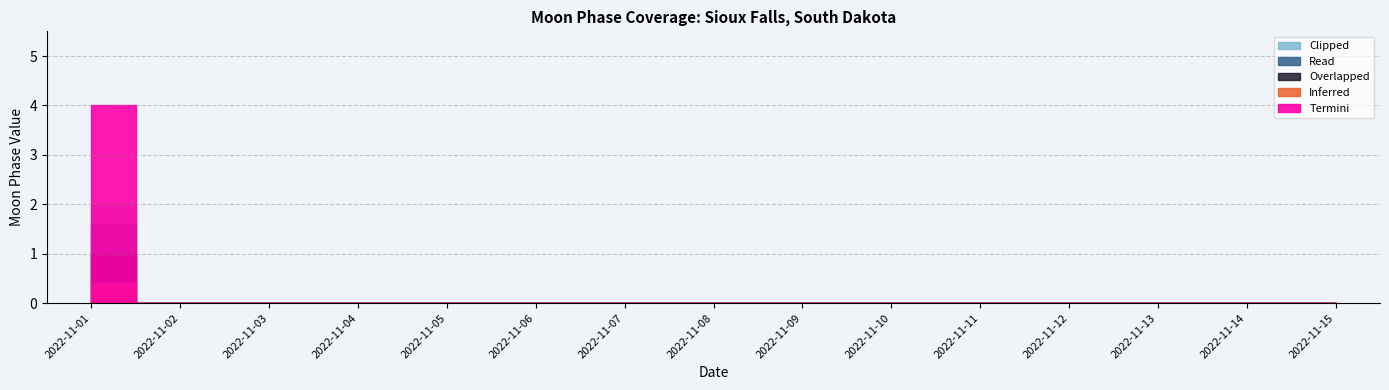

Rank the series at 2022-11-14 from highest to lowest value.

Clipped, Read, Overlapped, Inferred, Termini